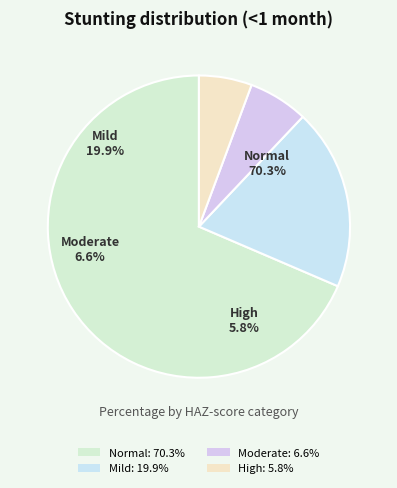

True or false: High (HAZ-score < -3) accounts for 6% of the total.

True